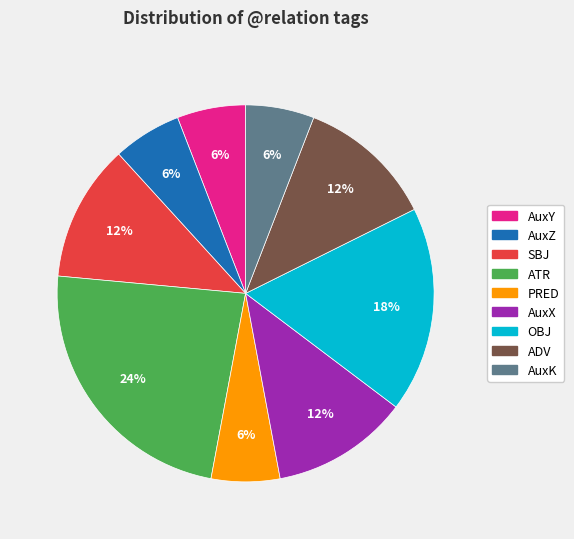

Combined, do AuxY and PRED account for over 50%?

No